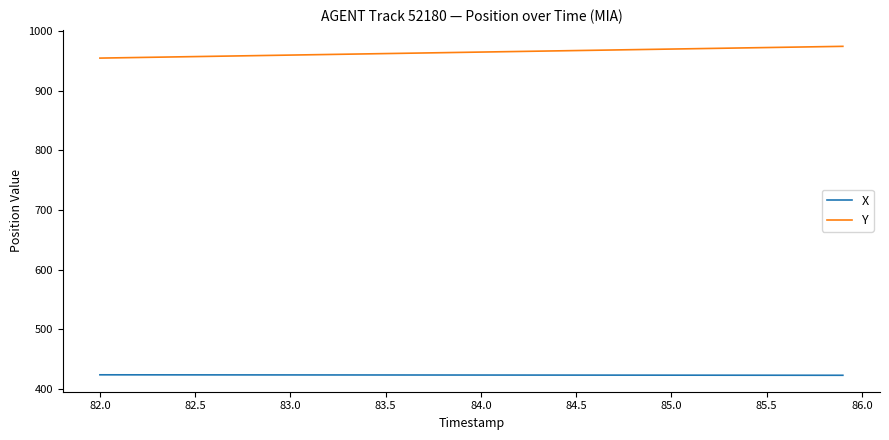

At how many categories does at least one series exceed 760?

40